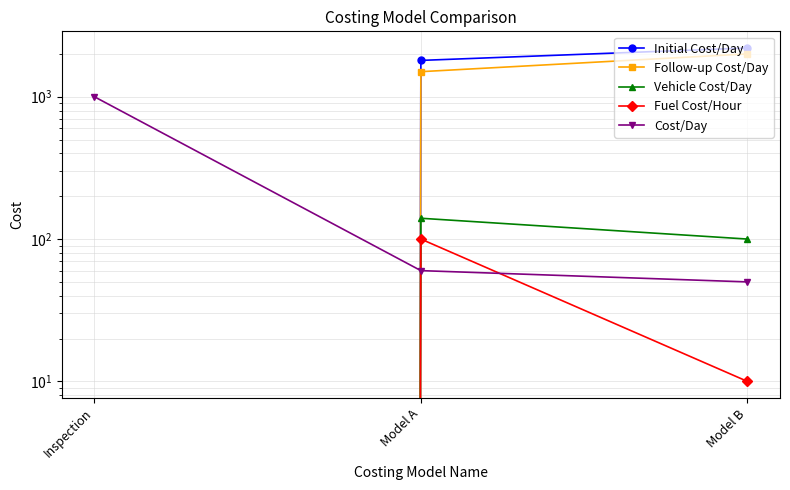

At how many categories does at least one series exceed 1419?

2